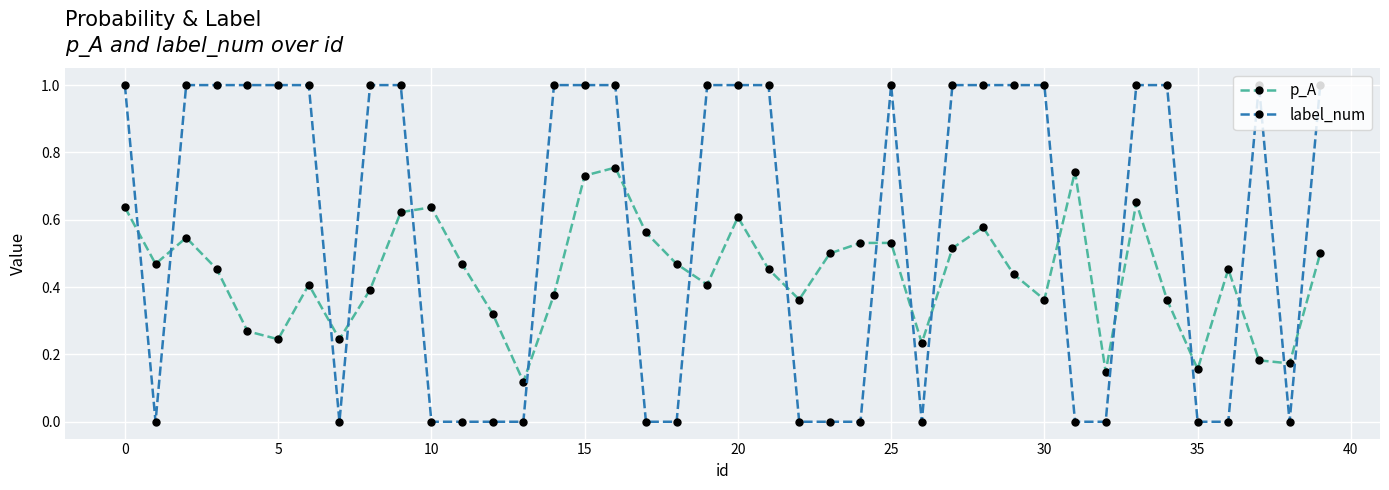

Count the number of data series in this chart.

2